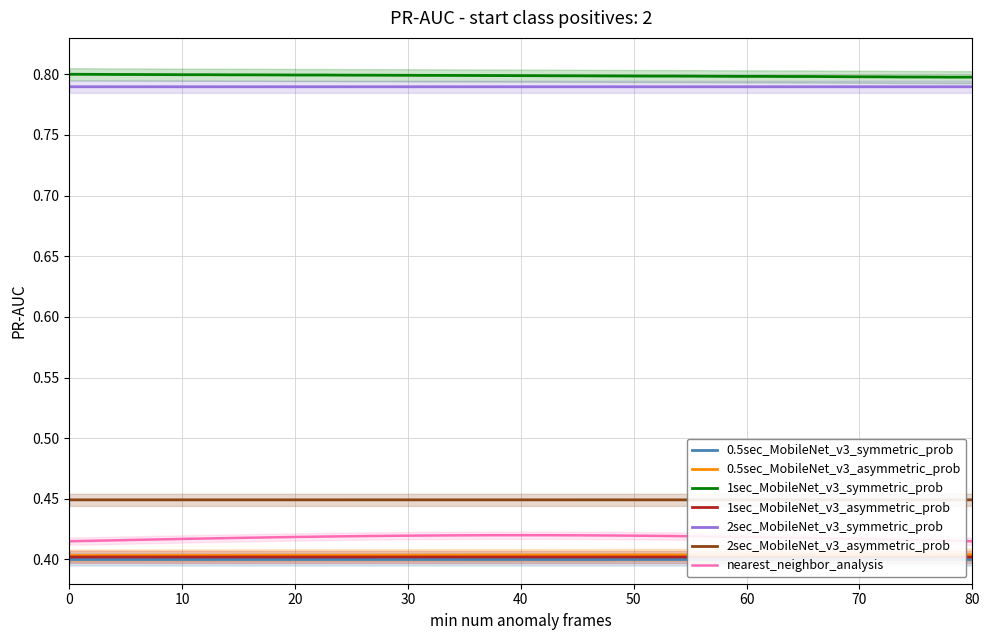

True or false: 1sec_MobileNet_v3_symmetric_prob and nearest_neighbor_analysis cross at least once.

False